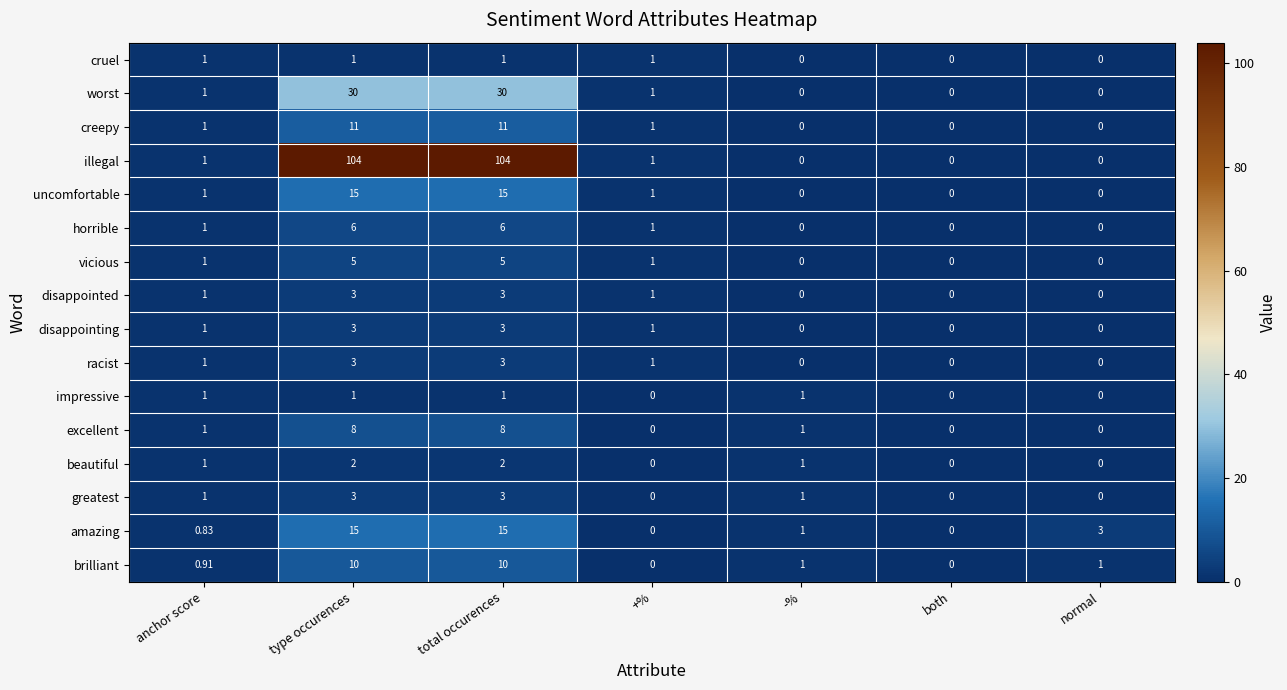

Is the value of greatest at +% greater than the value of amazing at anchor score?

No